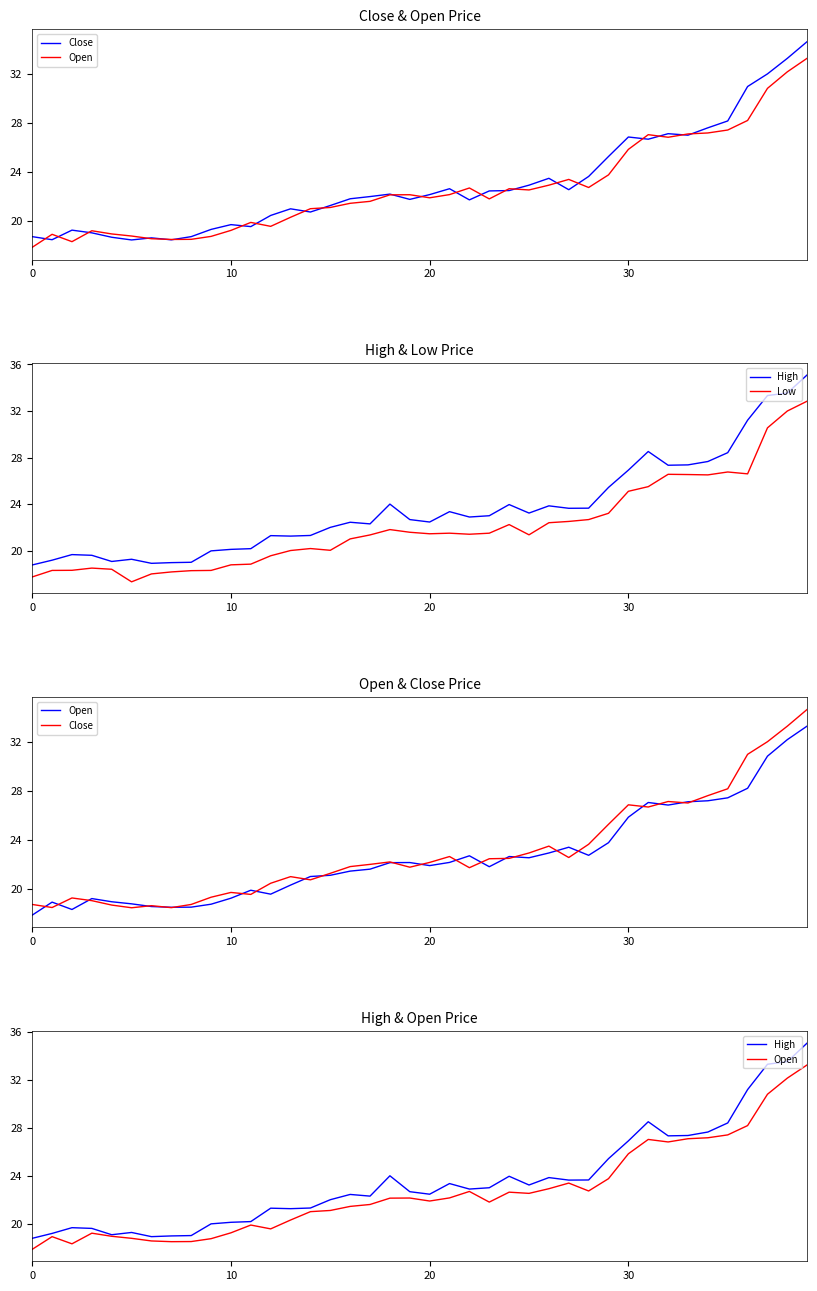

True or false: Open and Close intersect in this chart.

True